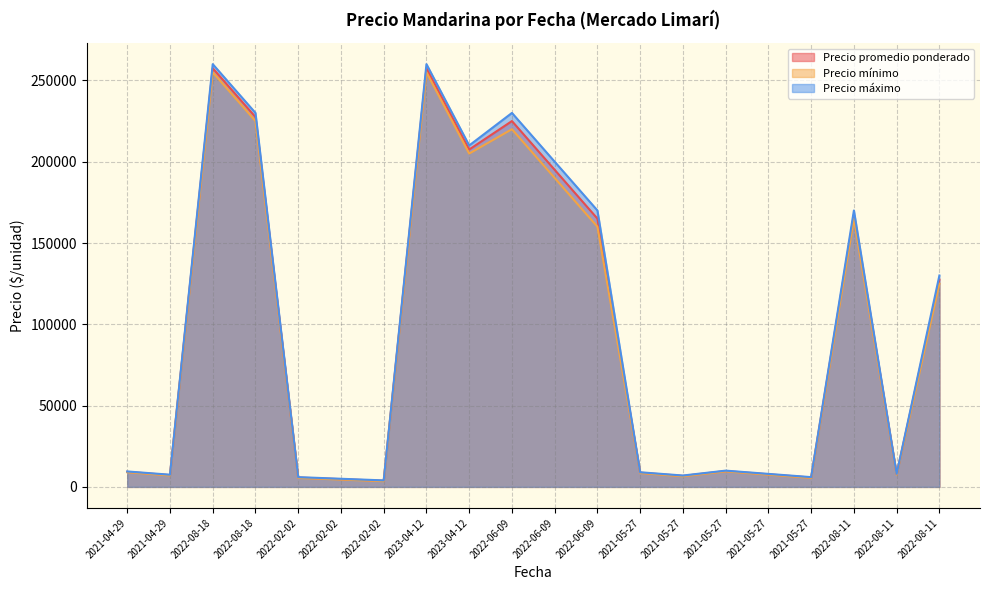

What is the label of the 15th point from the left?

2021-05-27